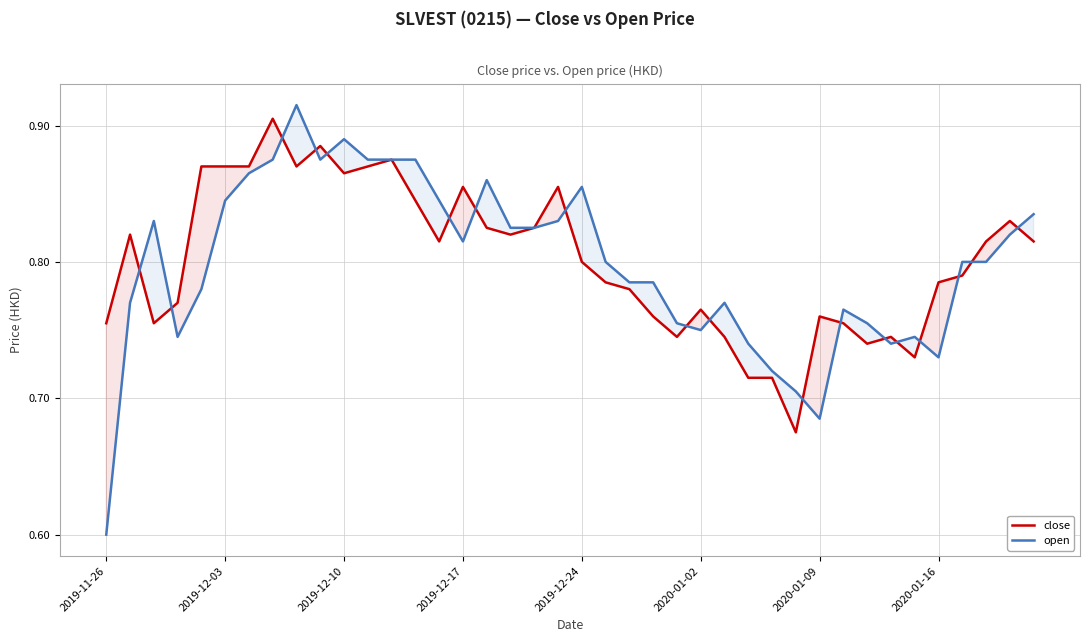

What is the average value of the open series?

0.8